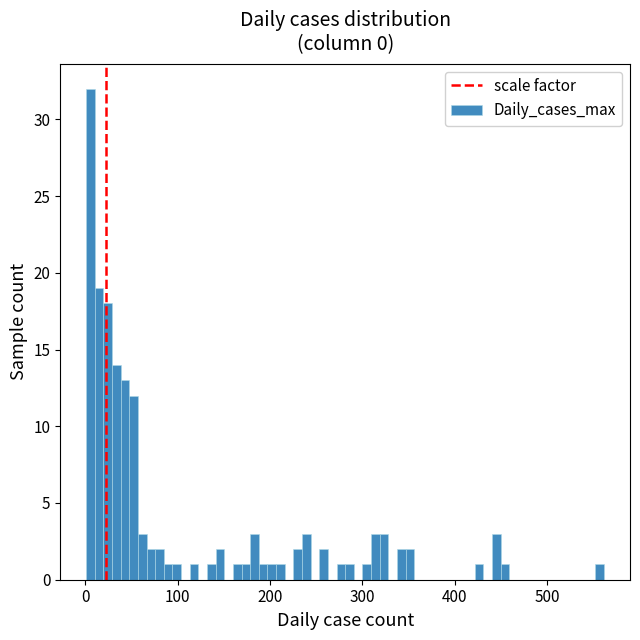

Around what value on the x-axis is the tallest bar? Give the approximate position of its centre, as read against the axis.

10